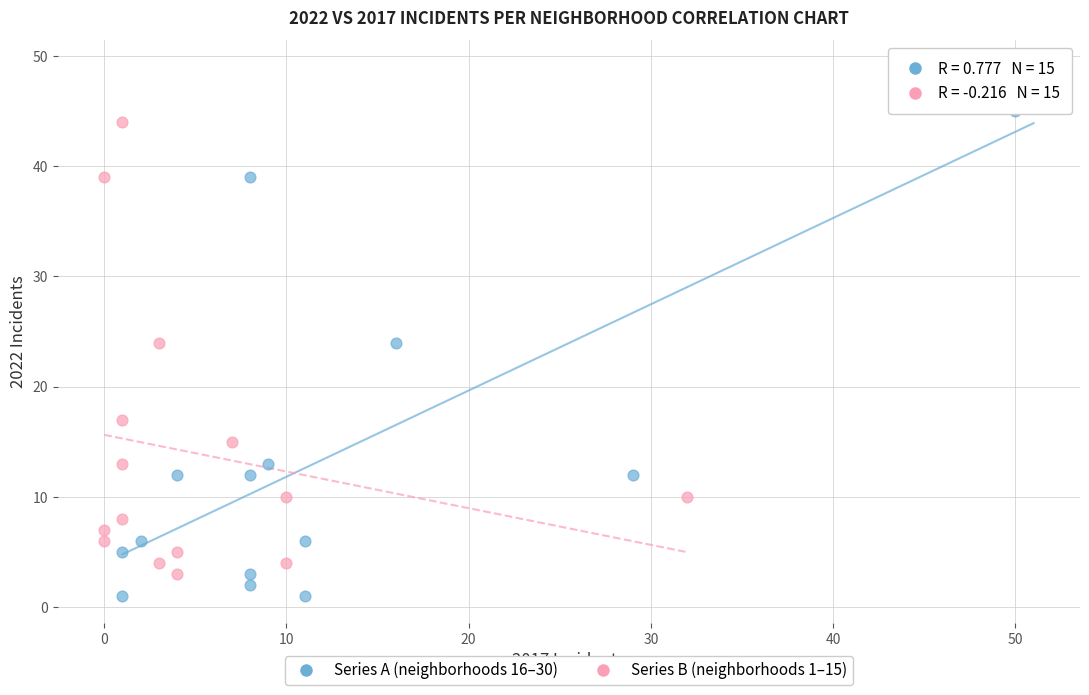

Which series has the widest spread of Y values?

Series A (neighborhoods 16–30)